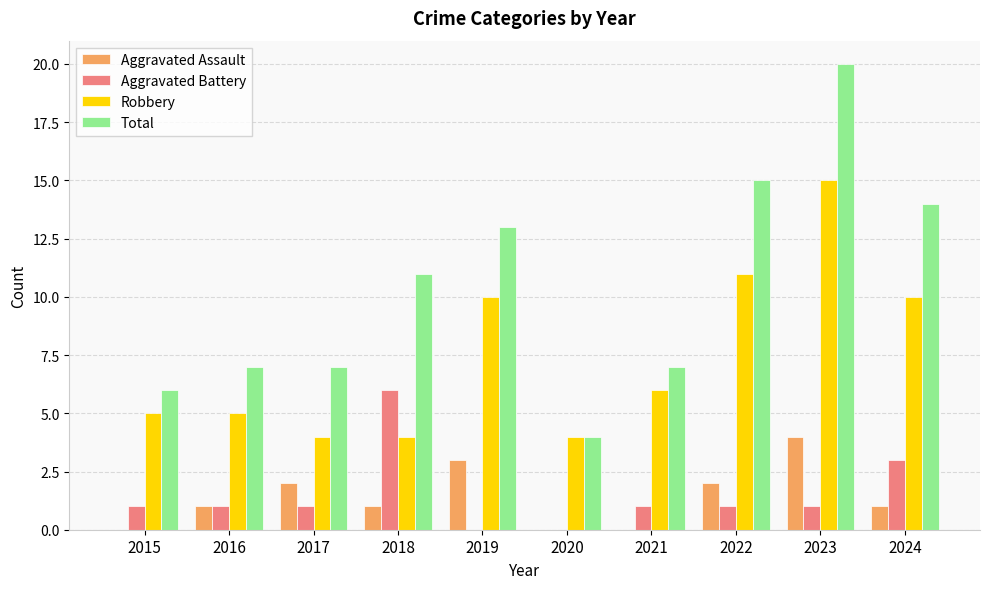

The Robbery series shows 2 at 2019. True or false?

False